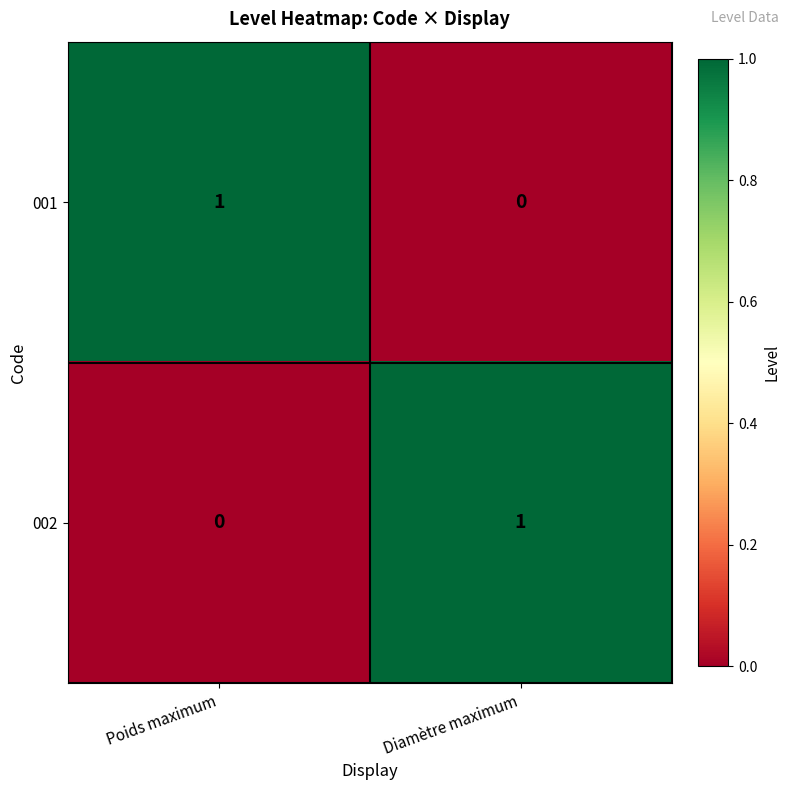

Reading left to right, list all the values displayed in this chart.

001: 1	0
002: 0	1